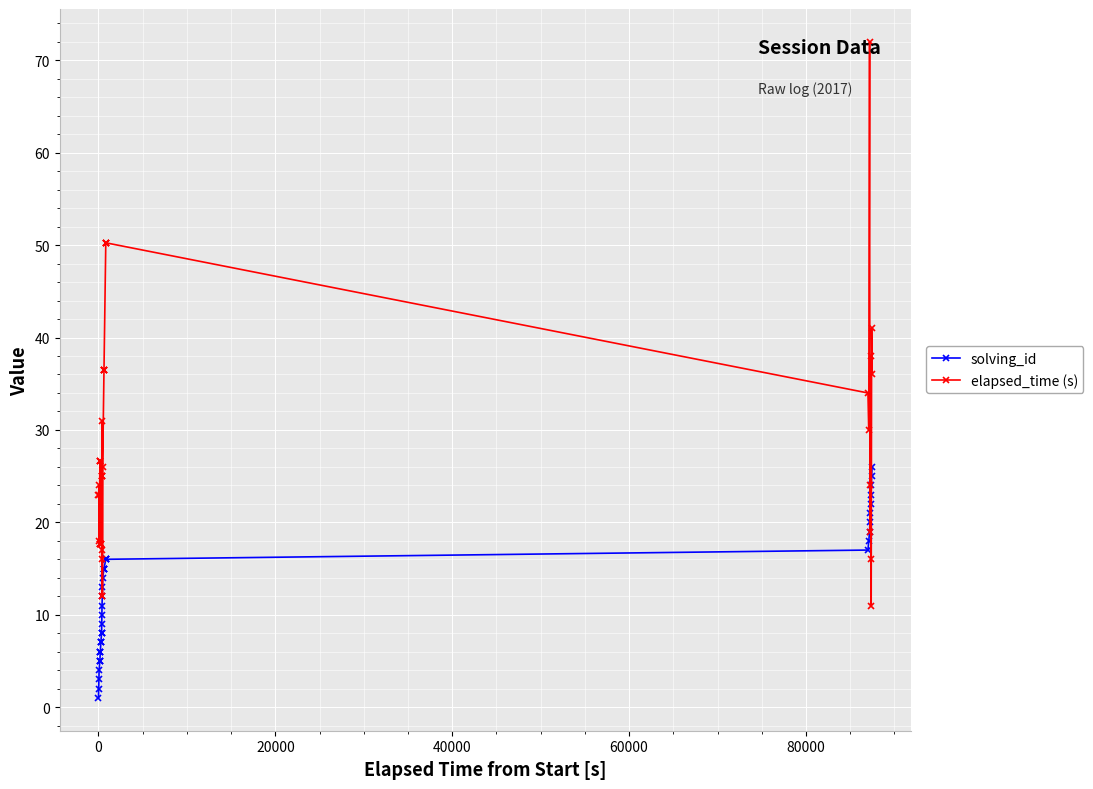

What is the value of the solving_id point at the 39th from the left?

25.0